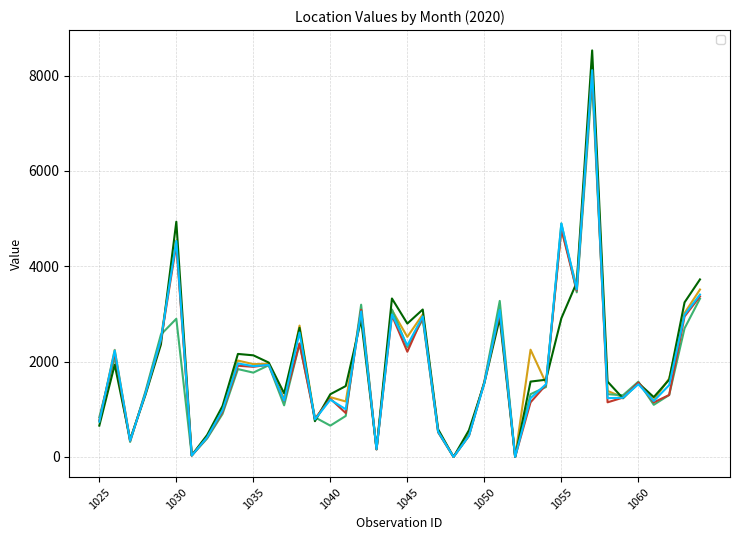

Reading left to right, what are all the values shown in this chart?

_01JUN2020: 743	2246	351	1344	2501	4540	31	419	1009	2021	1946	1954	1212	2755	792	1253	1163	3066	166	3080	2518	2989	546	0	474	1575	3110	0	2249	1551	4779	3573	8182	1385	1249	1551	1191	1644	3018	3511
_01MAR2020: 833	2093	314	1379	2567	2898	30	387	901	1842	1768	1923	1082	2373	830	656	859	3193	157	3093	2305	2885	516	0	448	1578	3272	0	1316	1466	4896	3452	7862	1316	1293	1578	1093	1298	2698	3320
_01AUG2020: 656	1935	367	1304	2357	4934	34	459	1068	2160	2131	1979	1334	2709	749	1315	1486	2877	168	3323	2797	3092	579	0	560	1549	2908	0	1580	1619	2908	3661	8527	1580	1229	1549	1255	1620	3242	3723
_01APR2020: 762	2188	335	1340	2446	4454	27	406	946	1913	1890	1932	1173	2380	797	1221	920	3086	157	2969	2206	2933	524	0	442	1560	3035	0	1145	1511	4779	3488	8101	1145	1244	1560	1144	1299	2946	3367
_01MAY2020: 740	2236	339	1336	2468	4530	28	411	980	1961	1904	1929	1180	2610	787	1200	1000	3050	163	2988	2340	2948	531	0	443	1550	3080	0	1233	1524	4896	3514	8112	1233	1241	1524	1172	1506	2981	3406